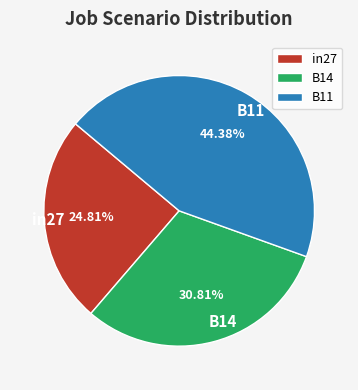

What is the largest slice in the pie chart?

B11